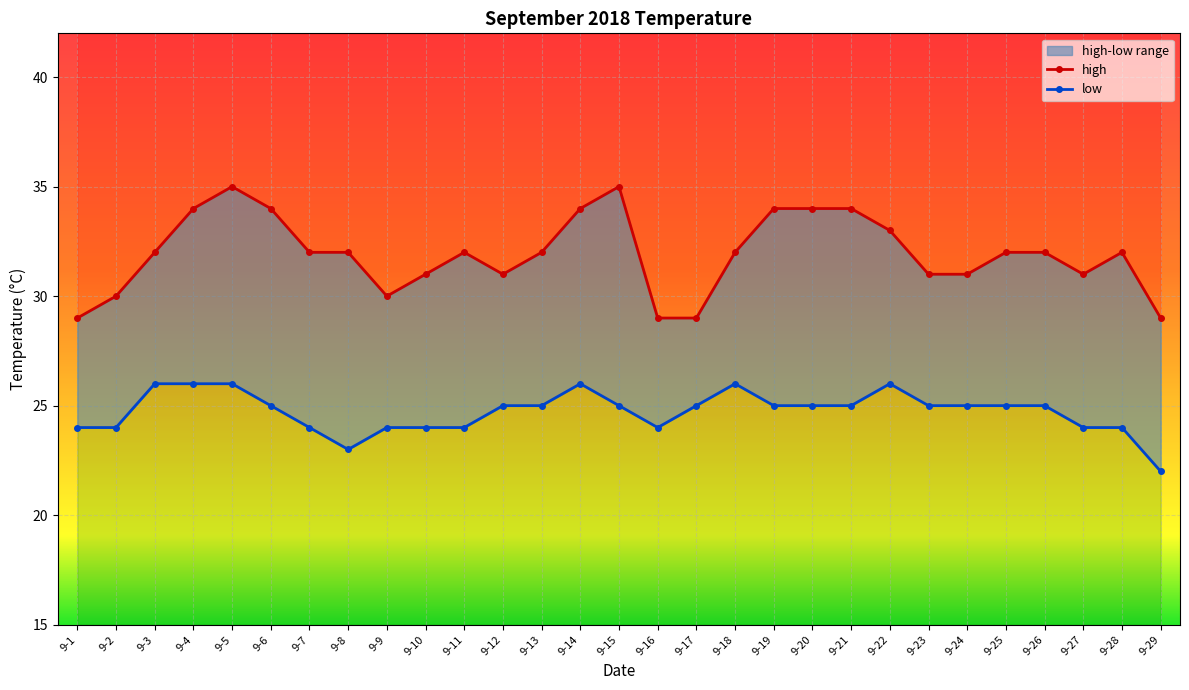

What are all the series names shown in the legend?

high, low